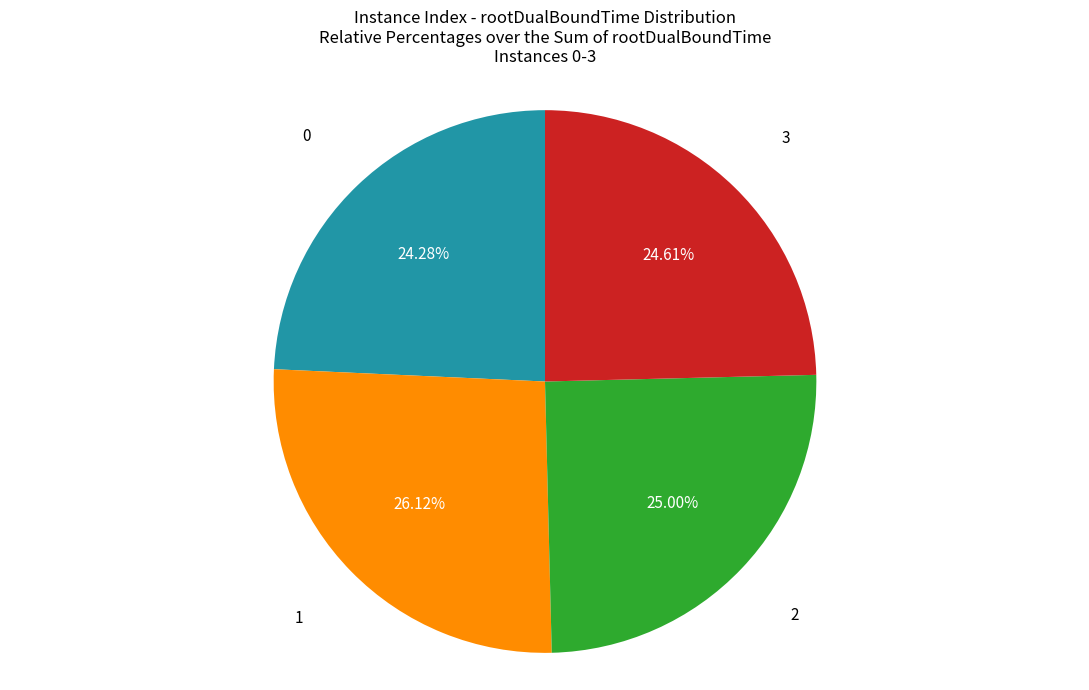

What is the total percentage of 3 and 1?

50.7%